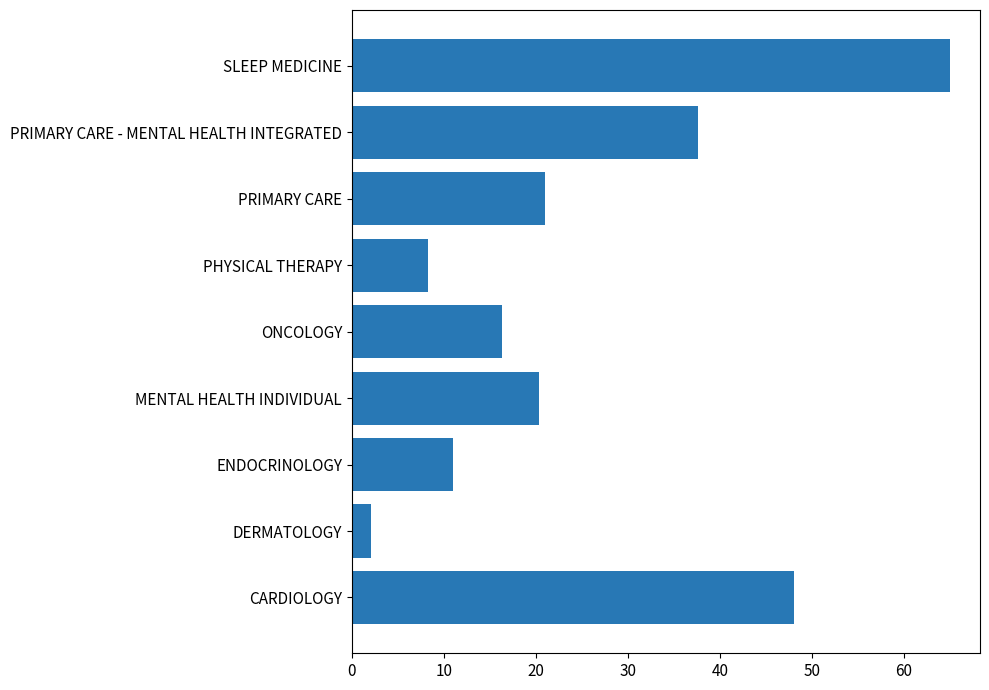

Count the number of categories in the chart.

9